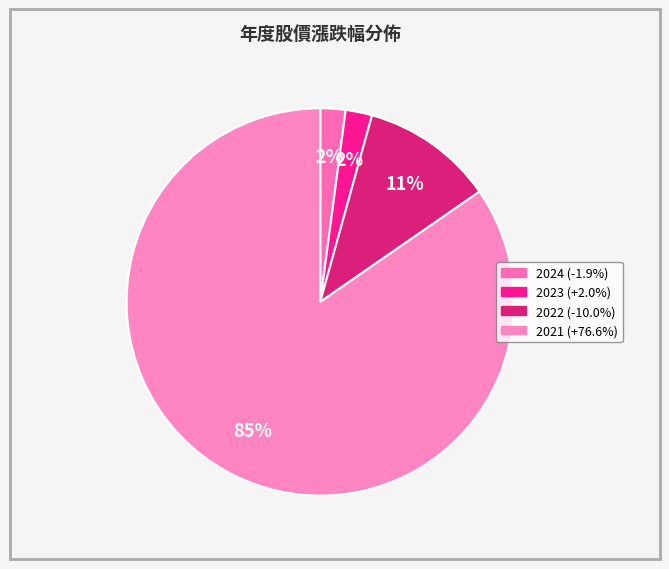

Is 2023 the majority of the pie?

No